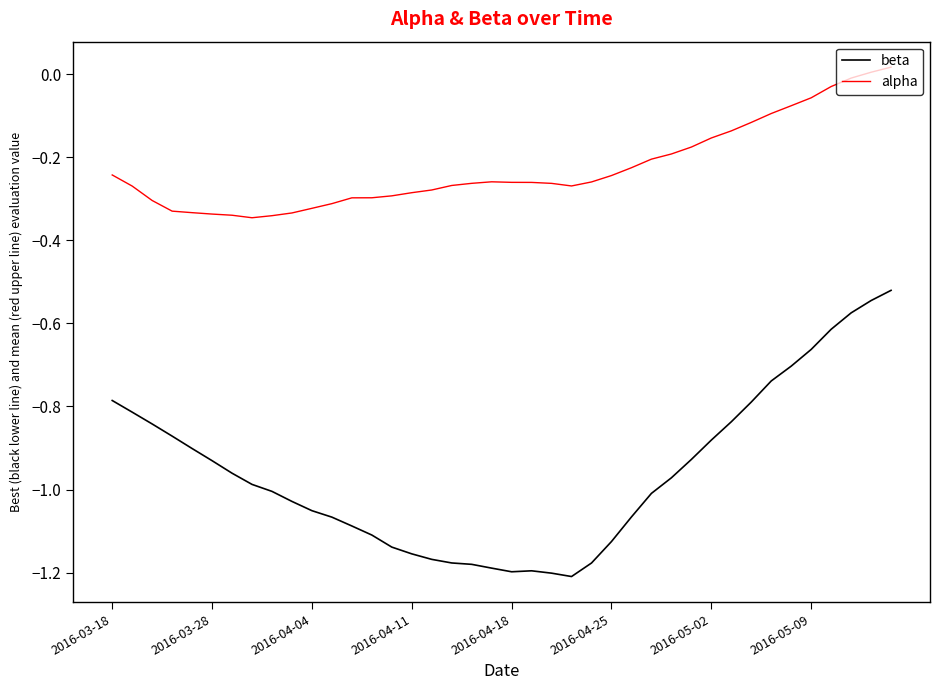

What is the difference between the maximum and minimum values in the alpha series?

0.4